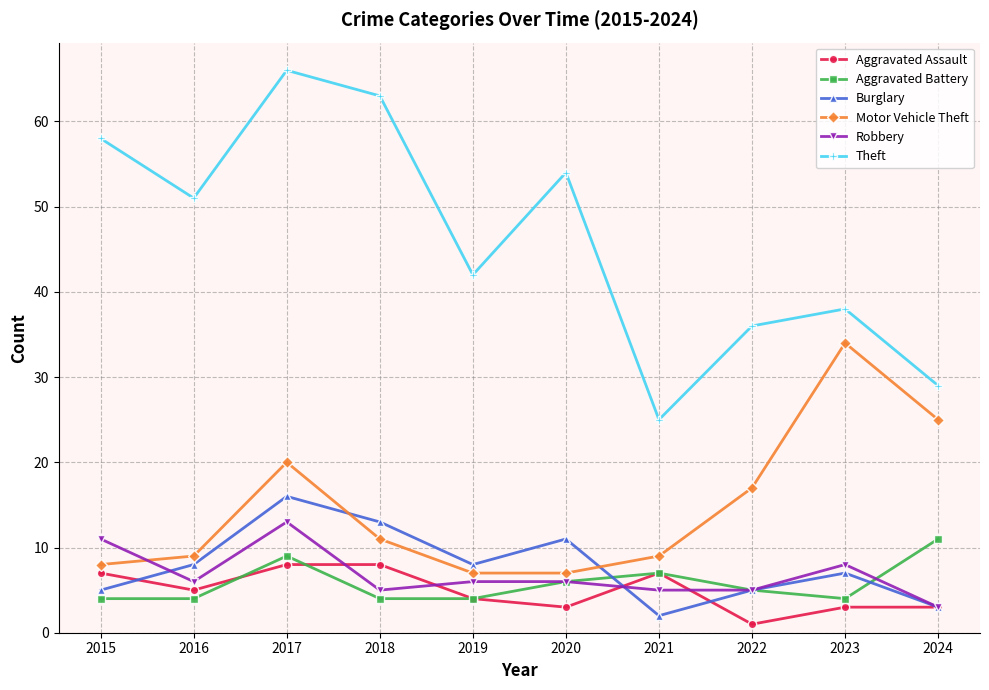

The value of Robbery at 2023 is 12. True or false?

False